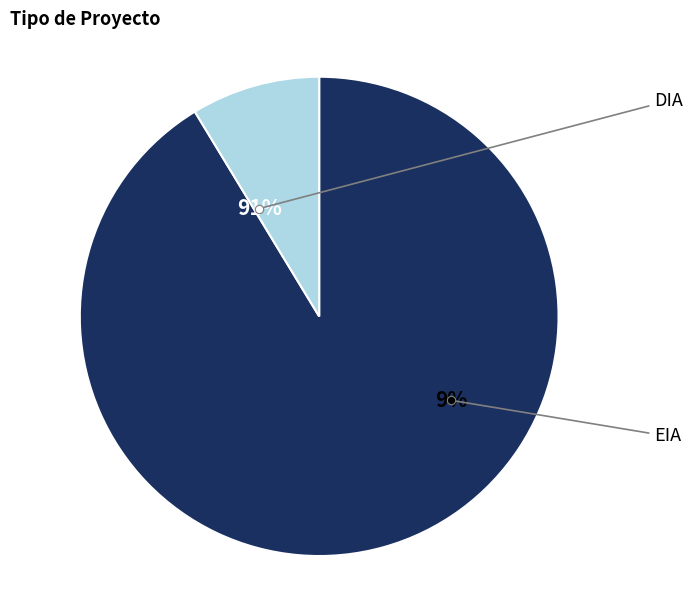

How much of the chart is everything except DIA?

8.7%